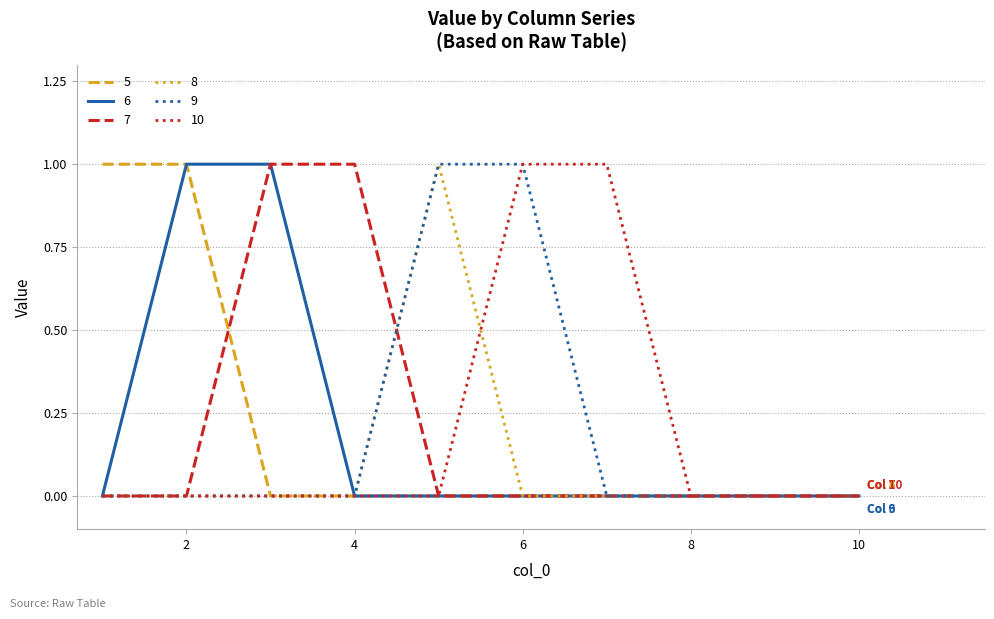

Count the number of data series in this chart.

6